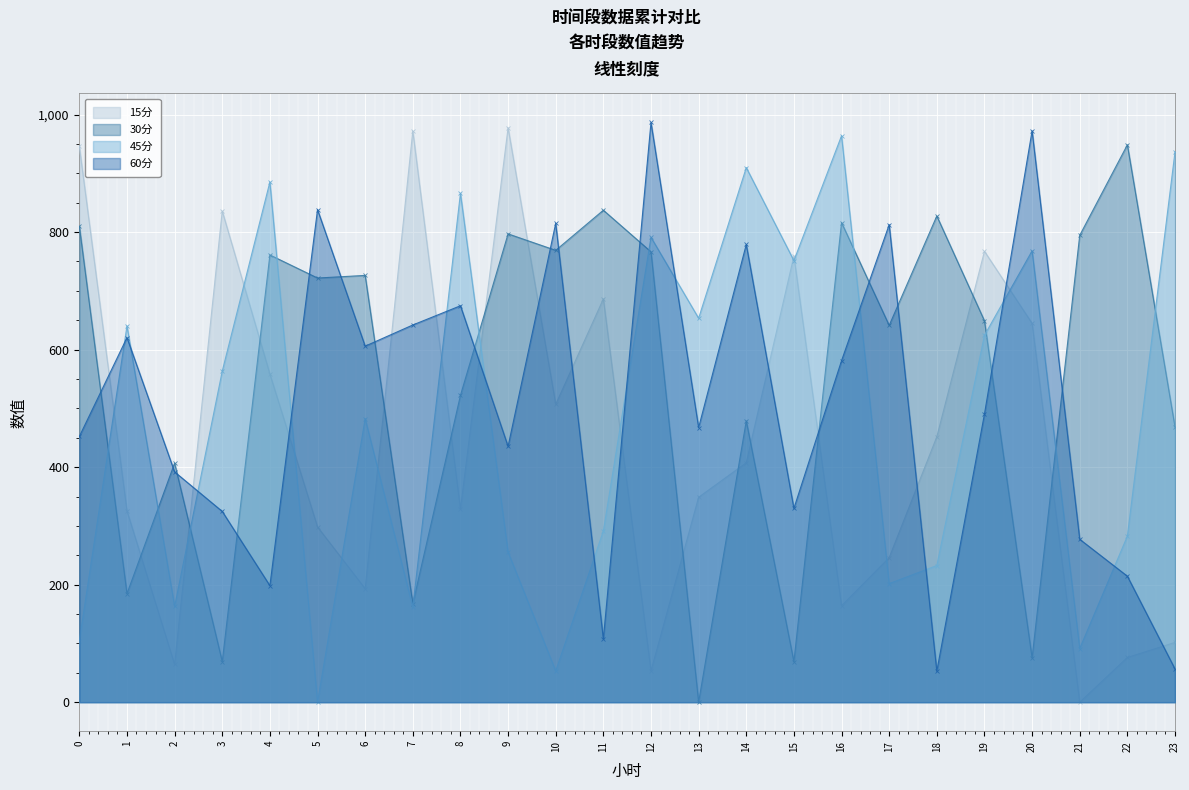

Is it true that 45分 equals 61.3 at 17?

False